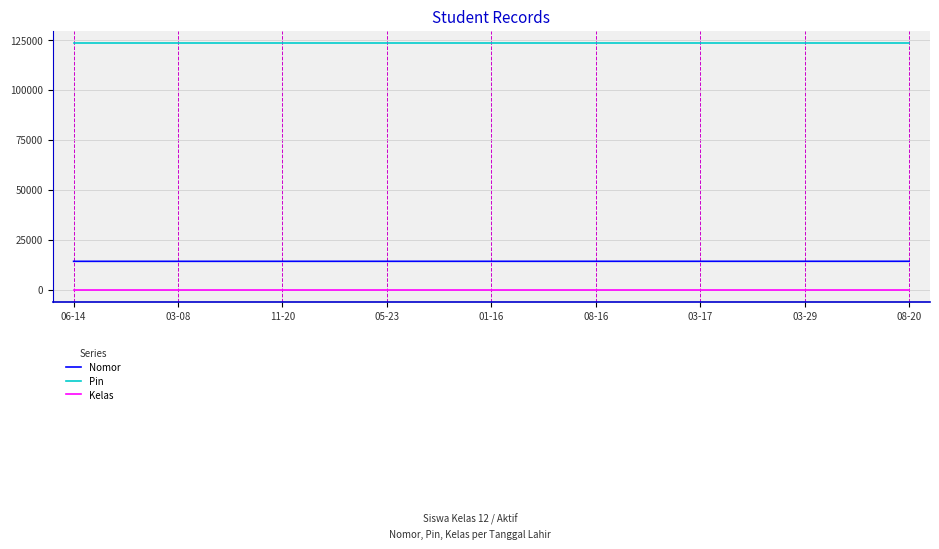

What is the approximate value of Pin at 01-16?

123456